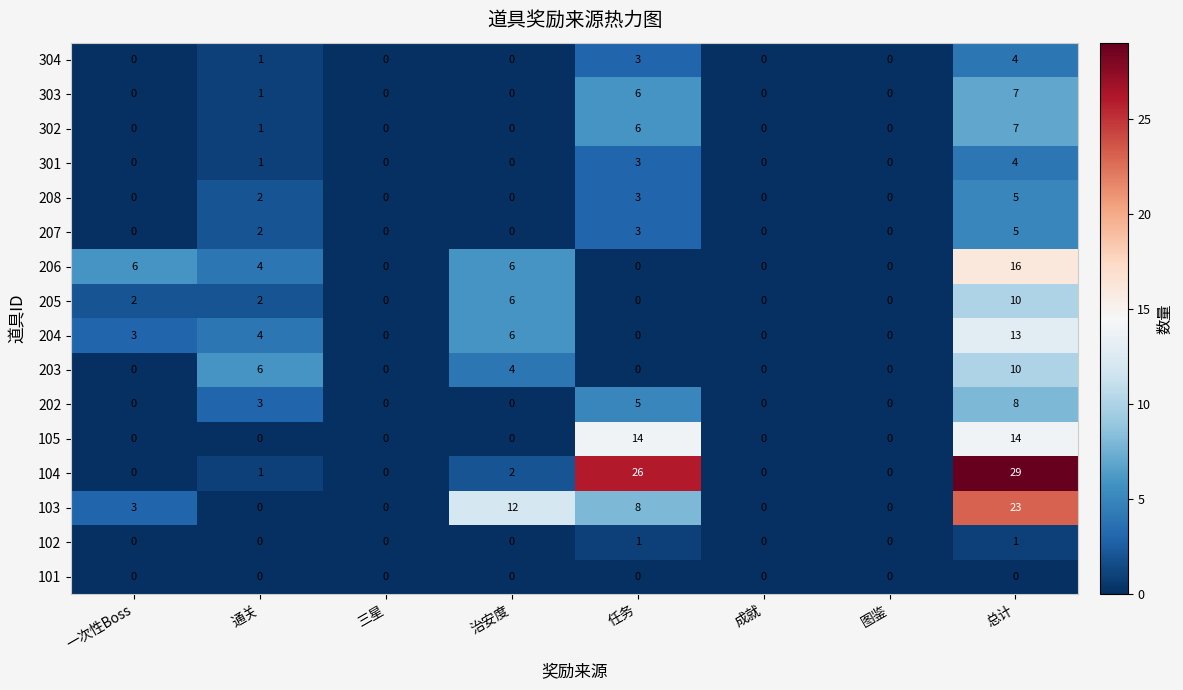

Which series has the largest total across all categories?

104